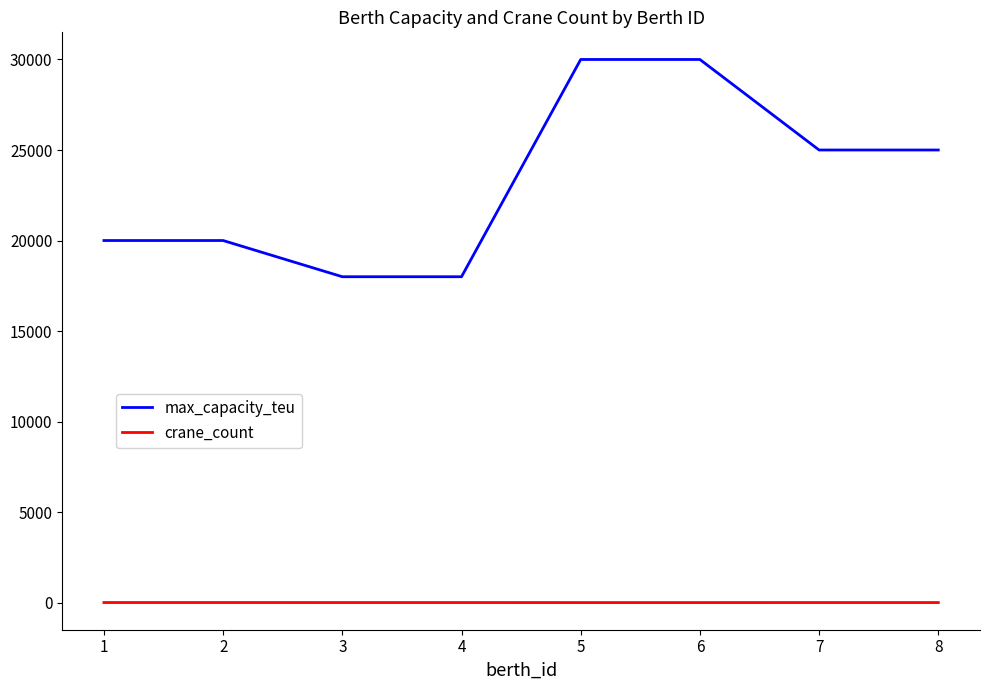

How many crane_count values are between 3 and 4?

6